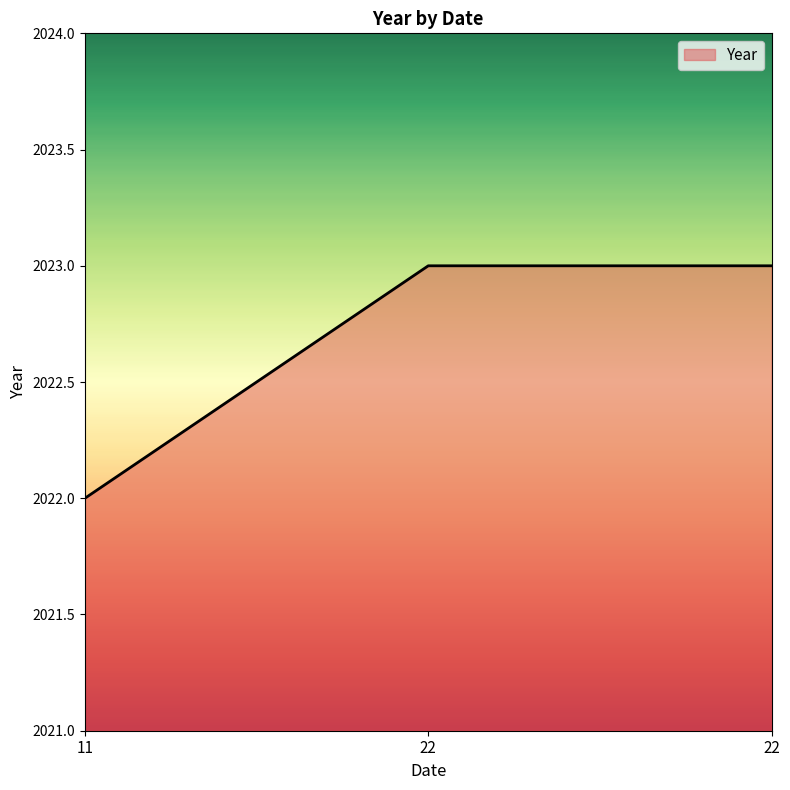

What value does the data have at 22?

2023